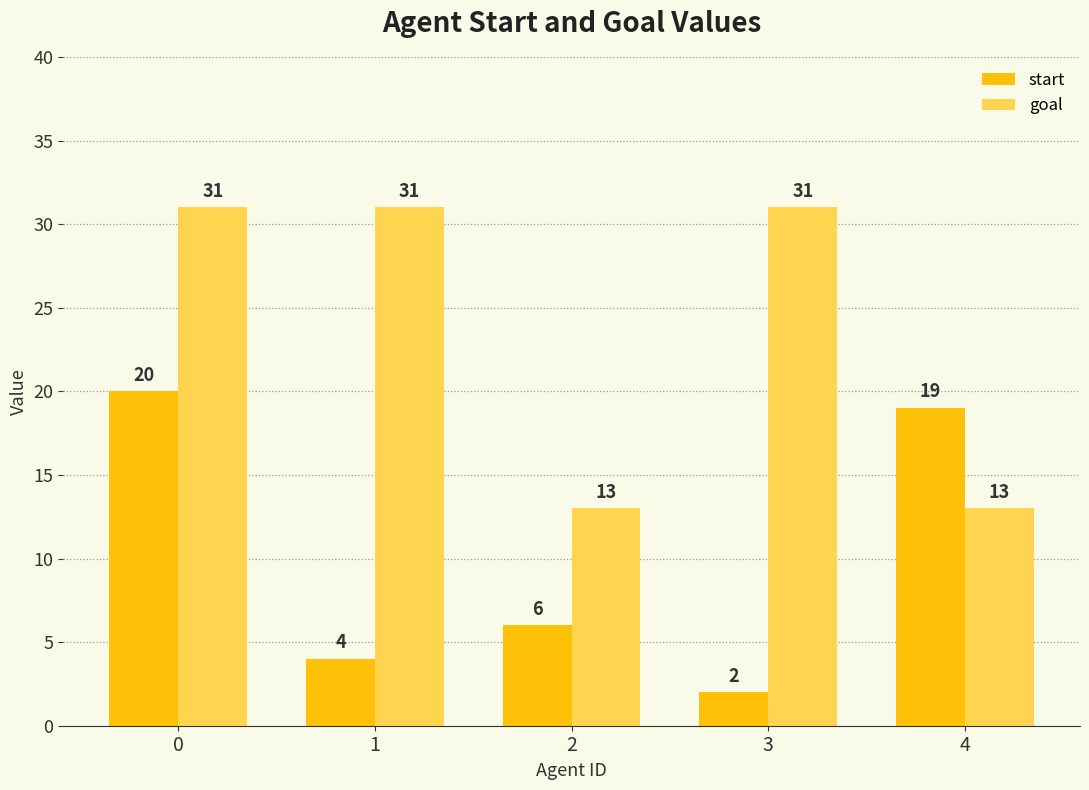

What is the difference between the second highest and second lowest values in the goal series?

18